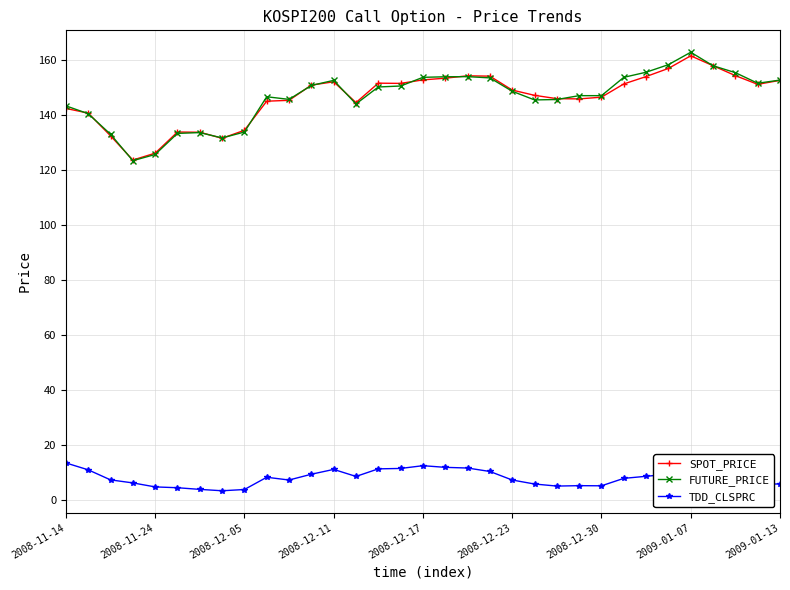

What is the value of the FUTURE_PRICE point at the 14th from the left?

143.9